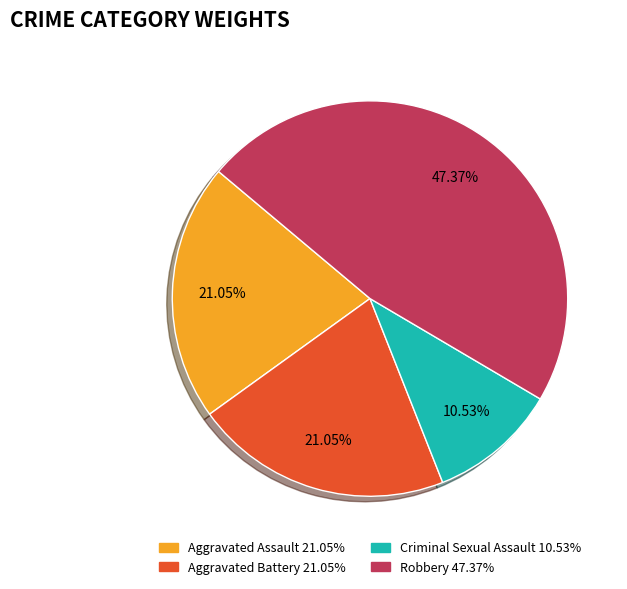

Is there any slice that represents more than half of the pie?

No